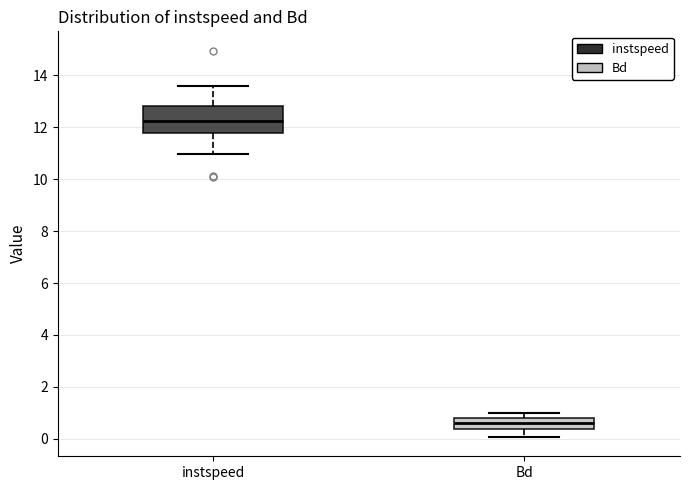

Which box is the tallest, from its lower edge to its upper edge?

instspeed